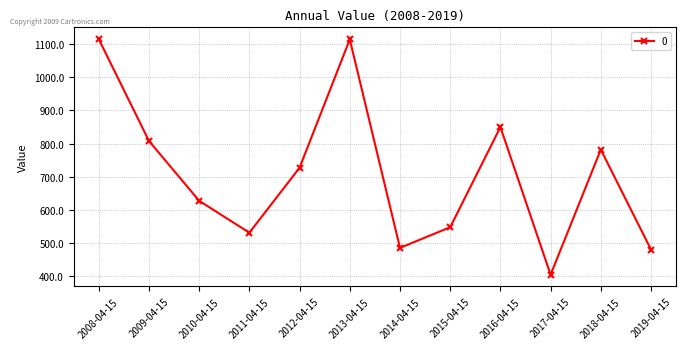

What is the ratio of the value at 2008-04-15 to the value at 2016-04-15?

1.3